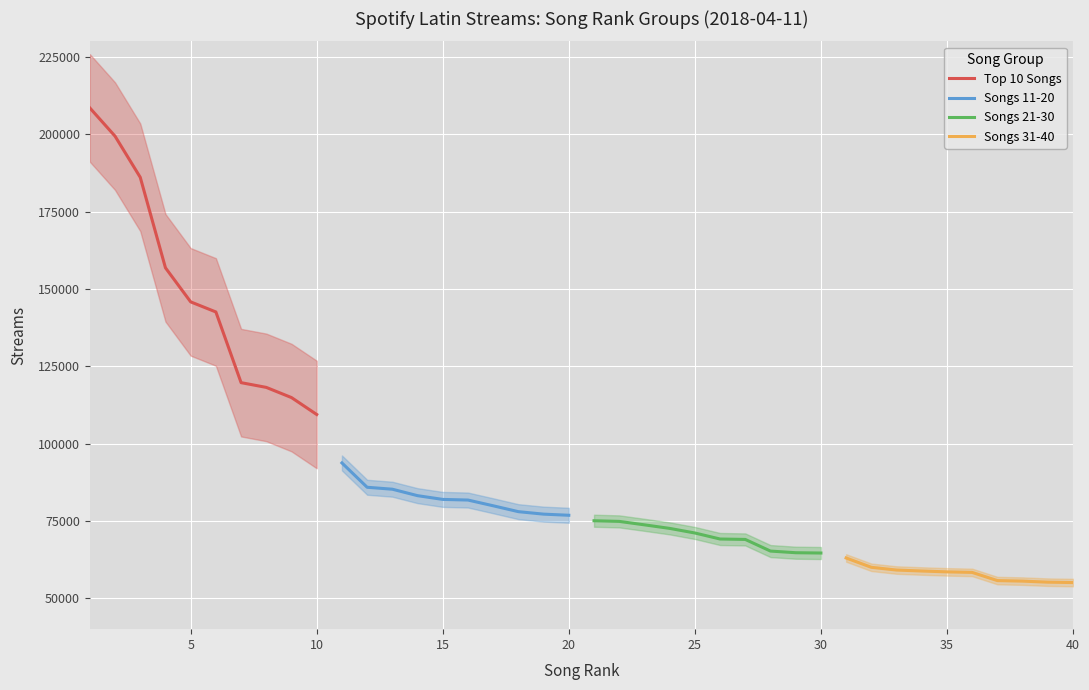

What is the average value of the Songs 31-40 series?

57927